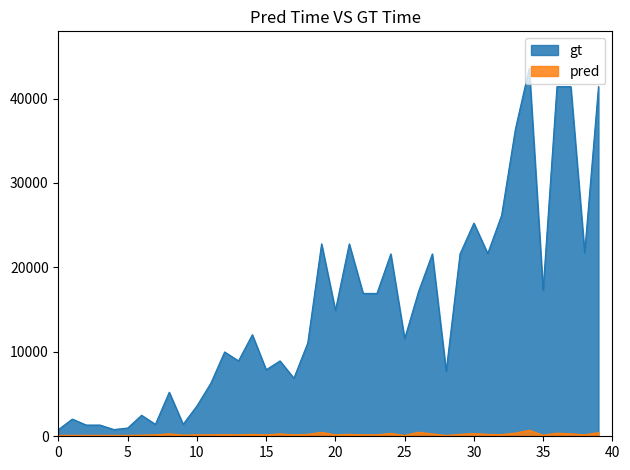

Rank the series at 5 from lowest to highest value.

pred, gt